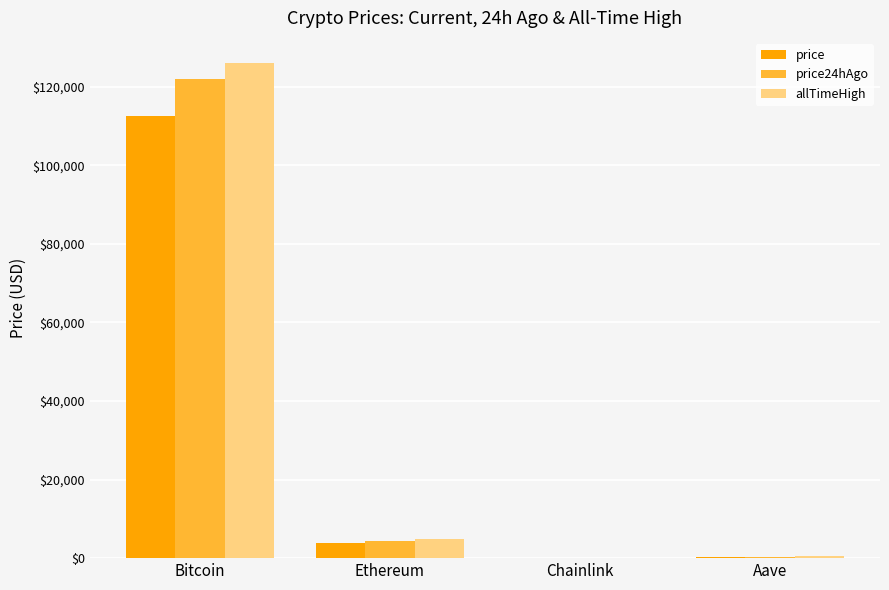

What is the sum of the price values at Bitcoin and Chainlink?

112460.8